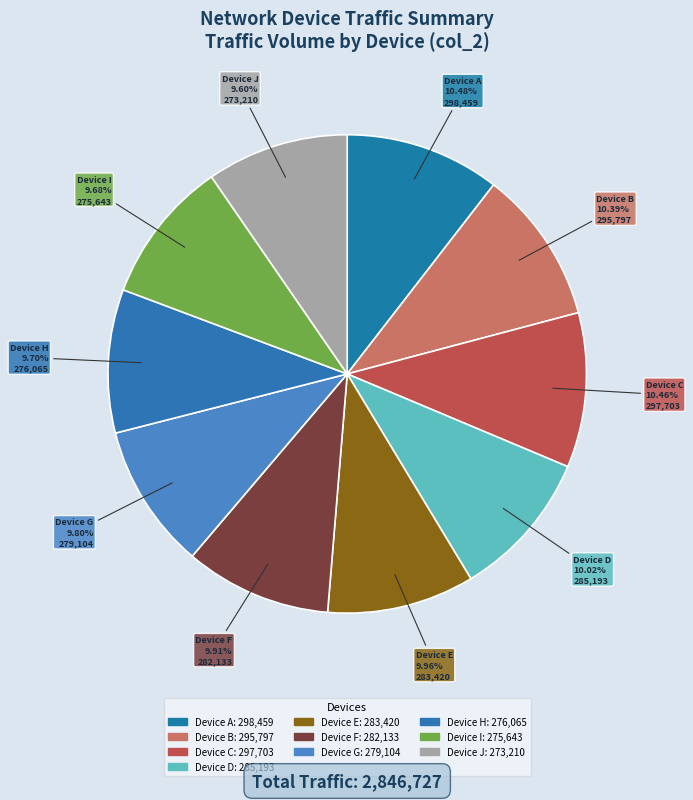

Count the number of slices in the pie.

10